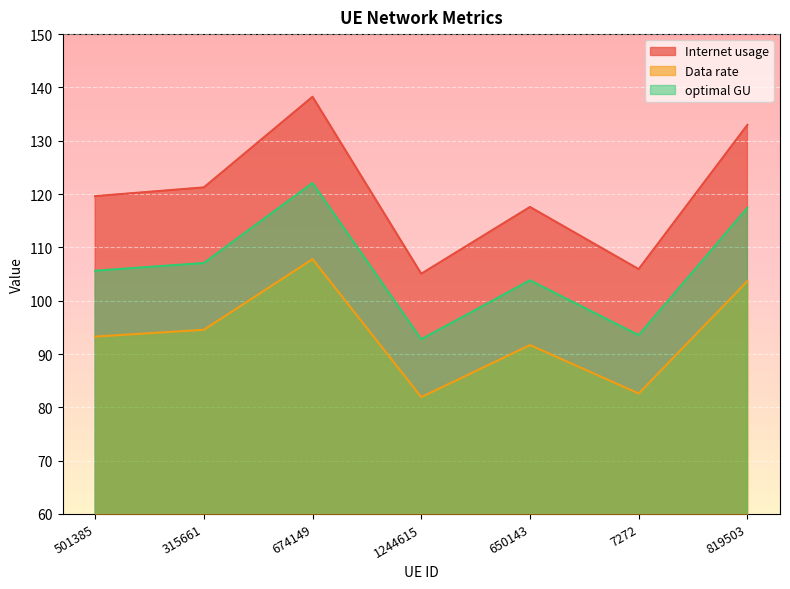

Rank the series at 819503 from lowest to highest value.

Data rate, optimal GU, Internet usage